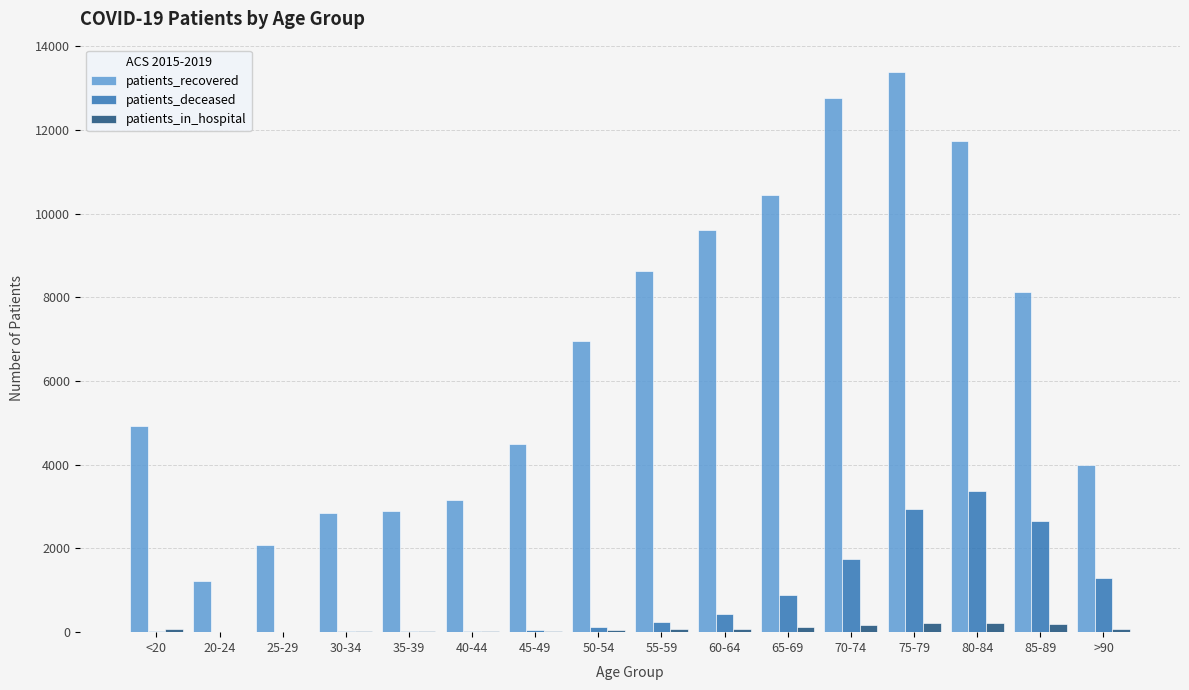

What is the sum of all patients_deceased values?

13845